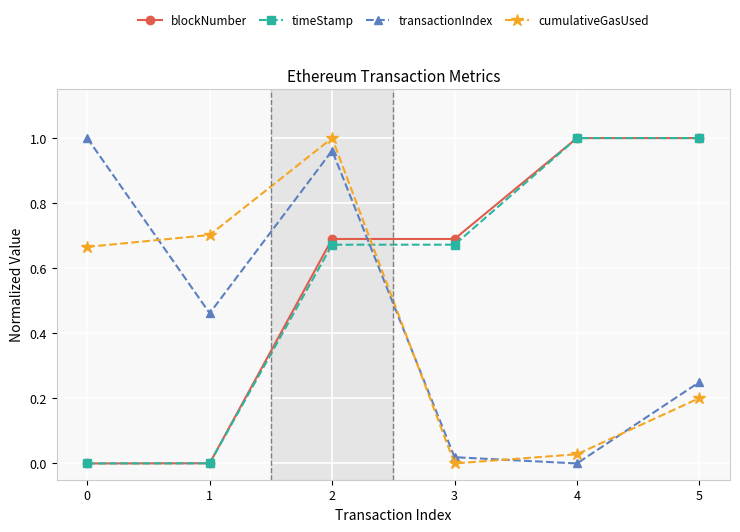

Between 4 and 5, which series saw the biggest shift?

transactionIndex